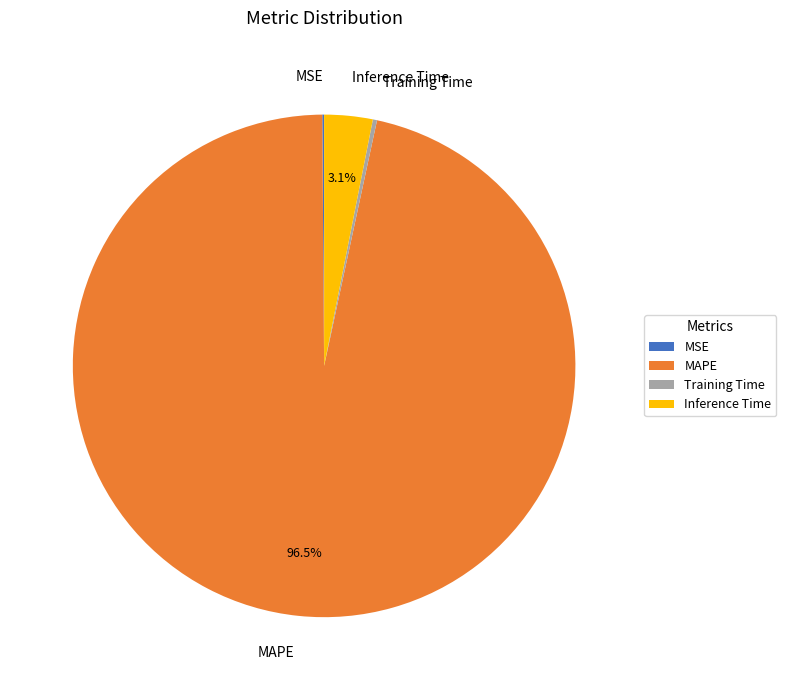

Which slice represents more than half of the pie?

MAPE